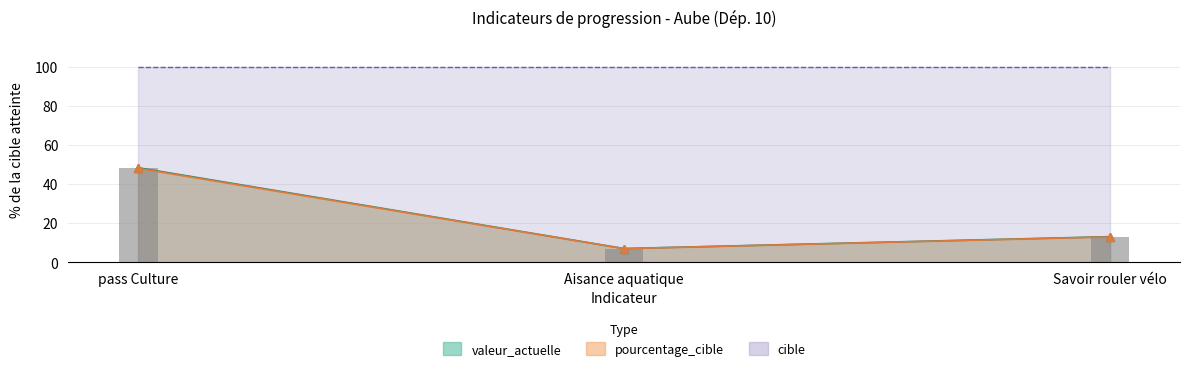

Count the number of data series in this chart.

3